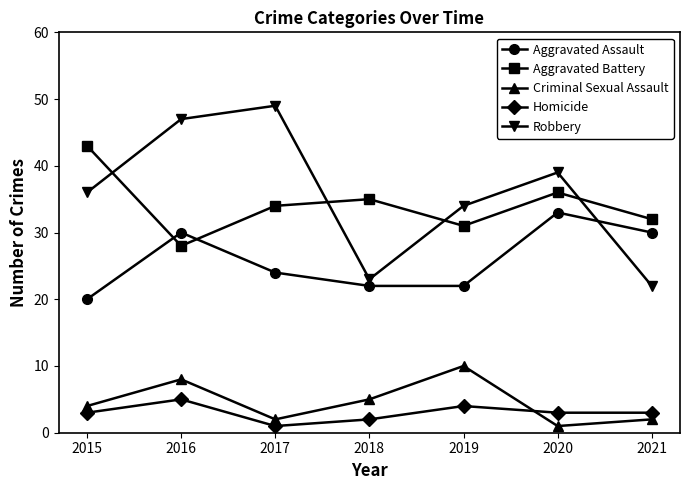

At 2016, list the series in order from smallest to largest.

Homicide, Criminal Sexual Assault, Aggravated Battery, Aggravated Assault, Robbery